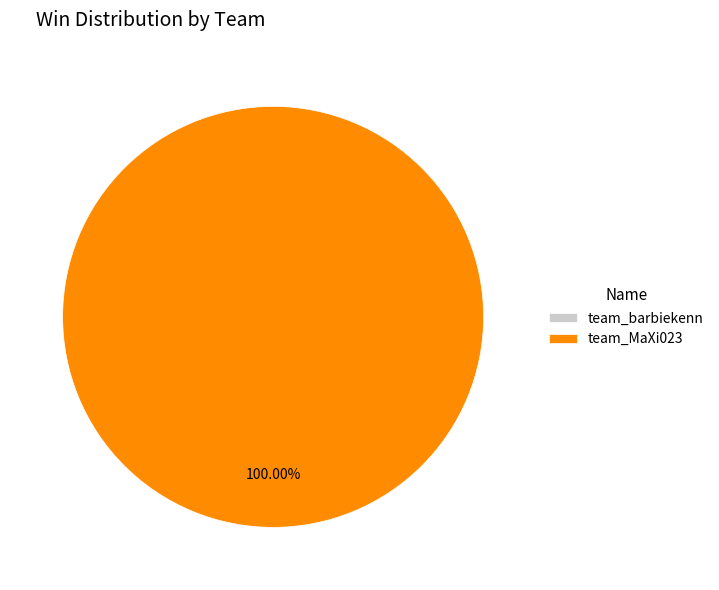

To the nearest percent, what percentage of the pie is team_MaXi023?

100%